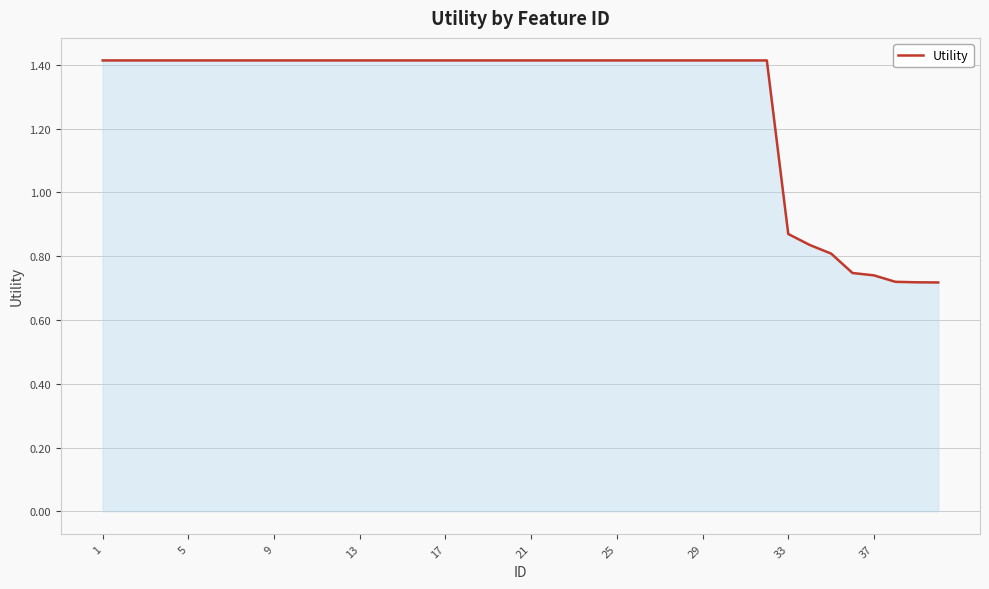

What is the maximum value shown in the chart?

1.4